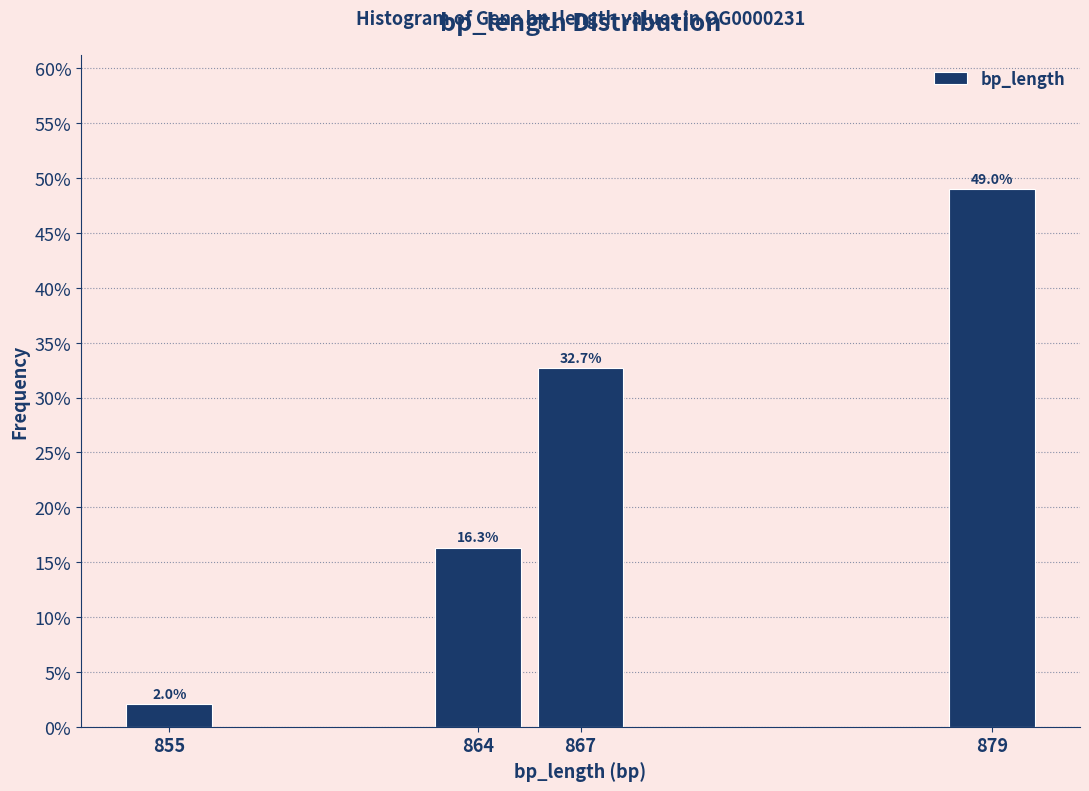

Reading left to right, what are all the values shown in this chart?

2.0	16.3	32.7	49.0